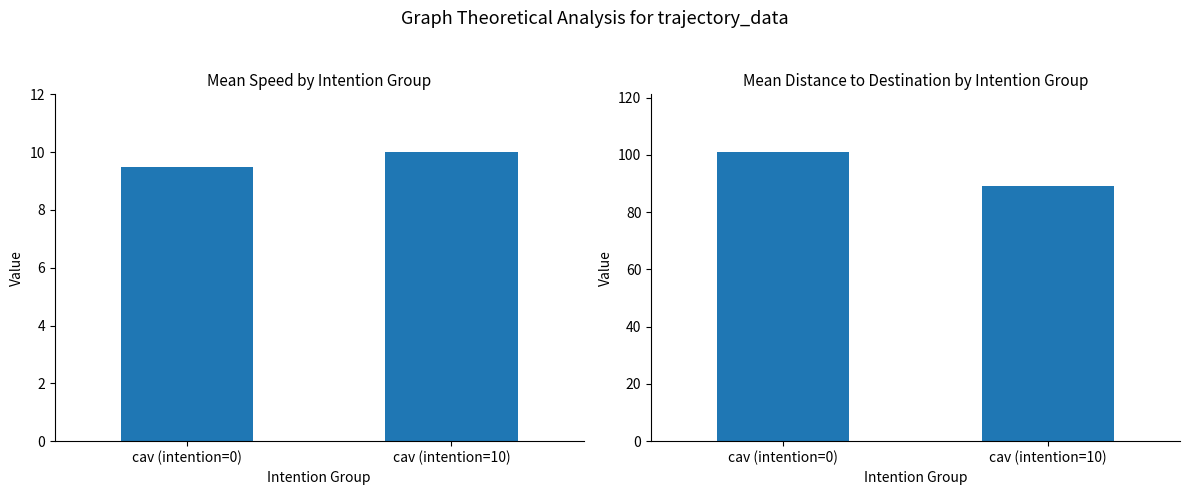

Which series has the largest total across all categories?

Mean dis2des